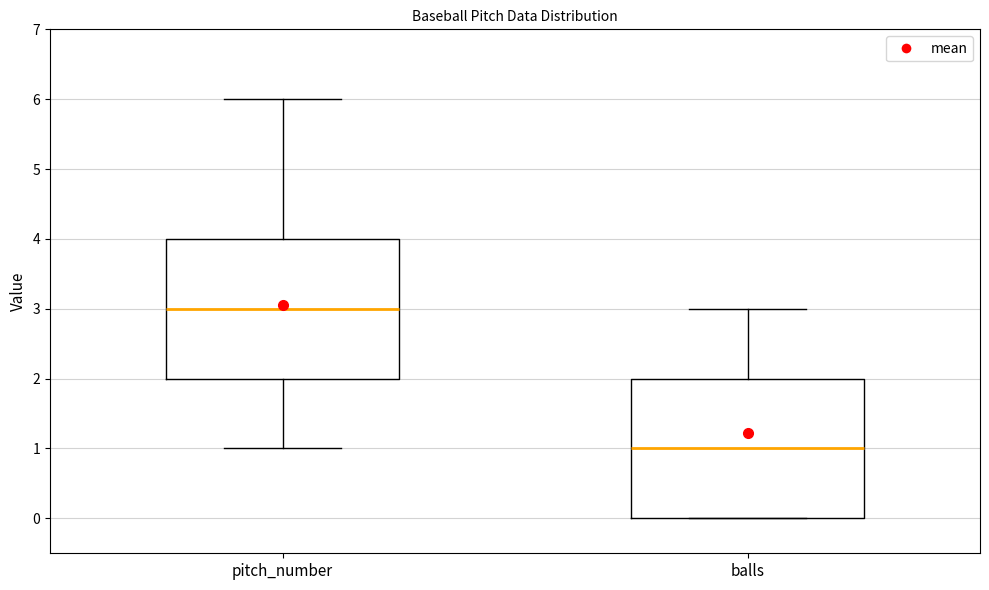

Reading left to right, read every box against the y-axis: the position of its median line, the range the box covers, and the ends of its whiskers. The values are not printed on the chart, so give them approximately, as read against the axis.

pitch_number: median 3, box 2 to 4, whiskers 1 to 6
balls: median 1, box 0 to 2, whiskers 0 to 3